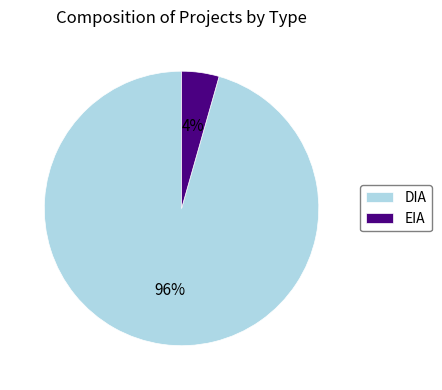

To the nearest percent, what is the combined percentage of DIA and EIA?

100%